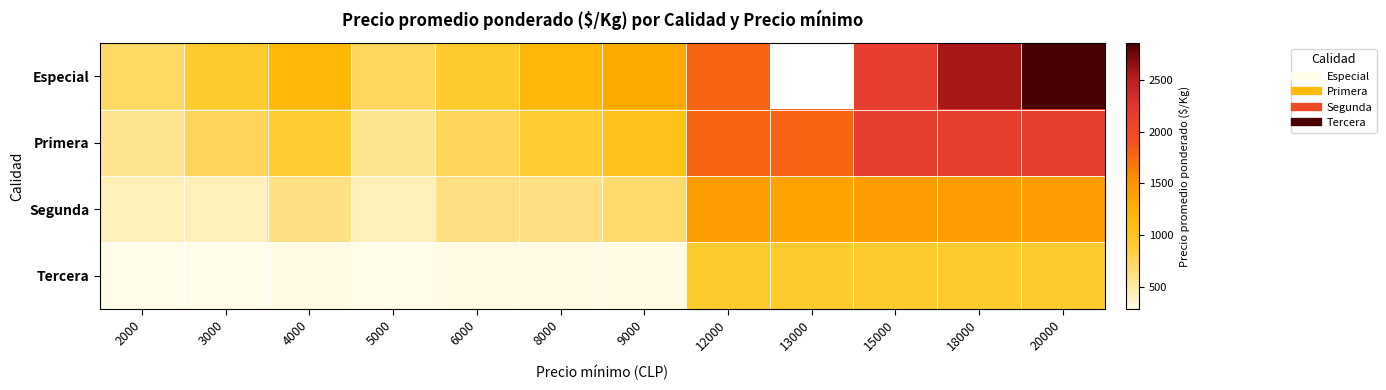

Which category has the highest value in the Segunda series?

12000